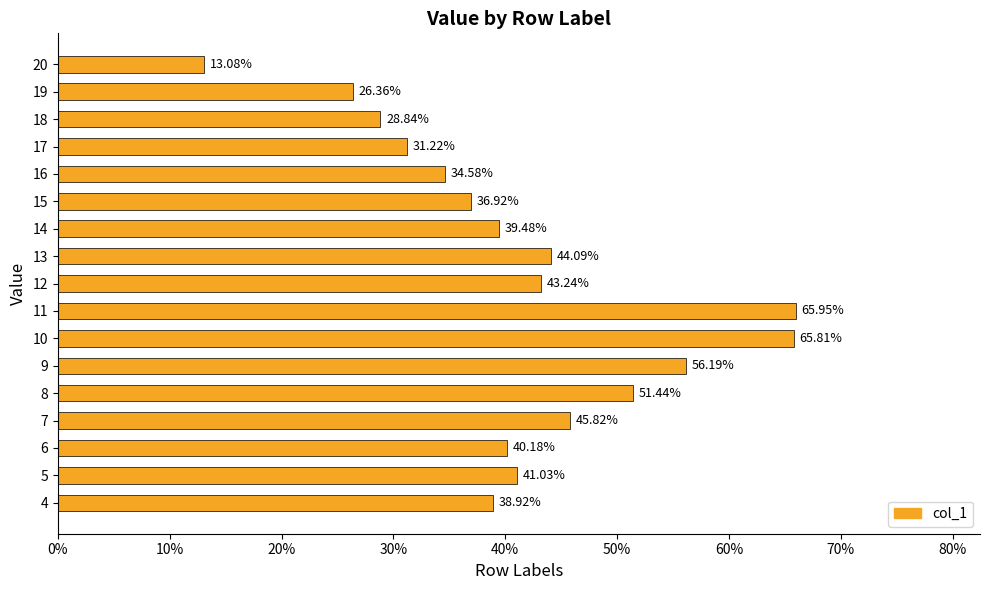

What is the sum of all values?

7.0